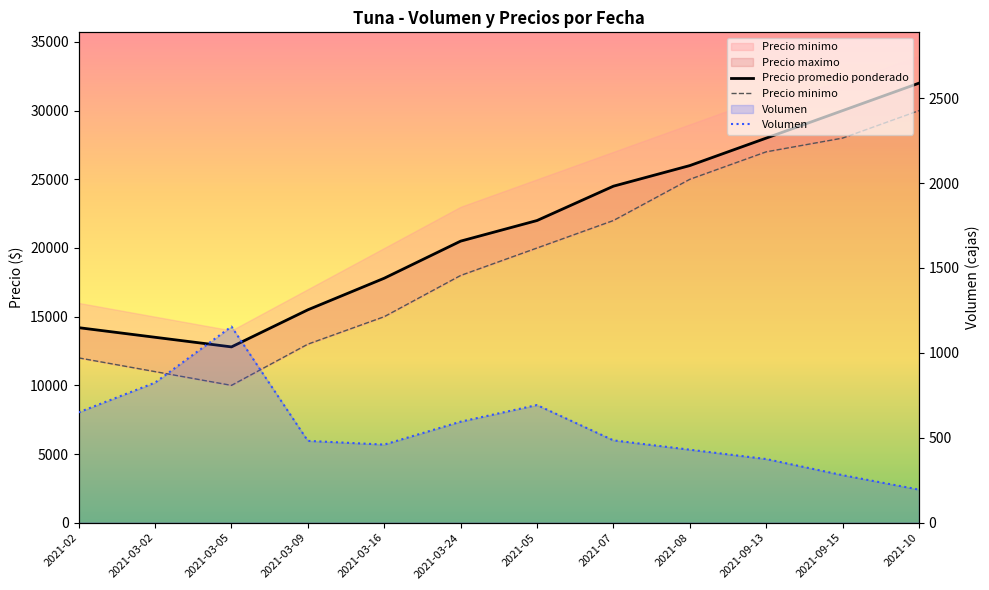

At which label does Precio minimo first exceed 20000?

2021-07